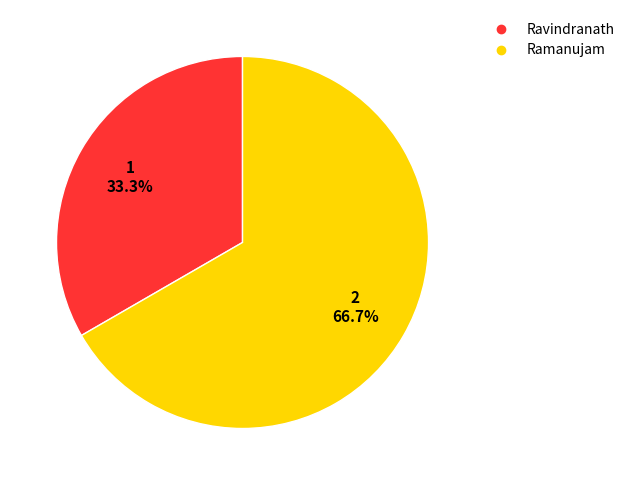

Rank the categories by value from lowest to highest.

Ravindranath, Ramanujam